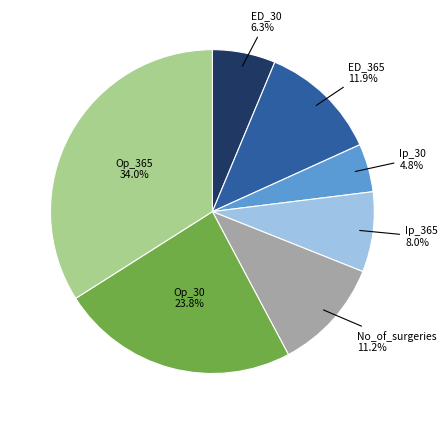

Is there a majority slice in this chart?

No